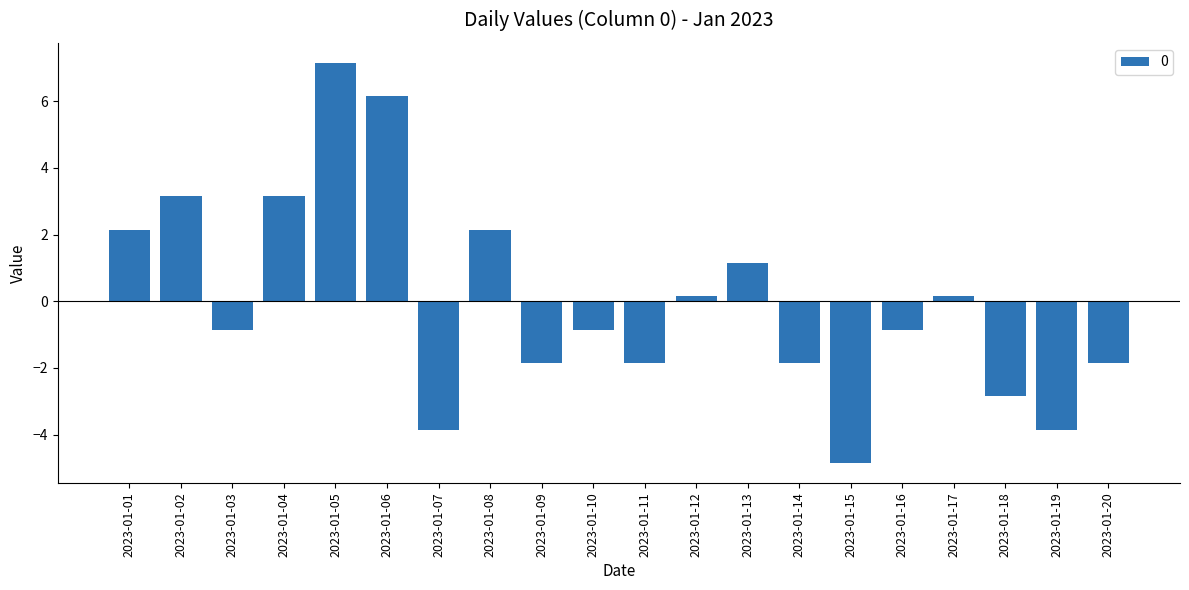

Is it true that the value at 2023-01-20 is -2.8?

False